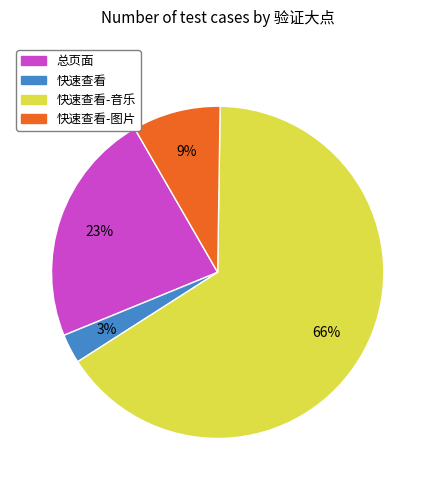

Combined, do 快速查看-图片 and 快速查看 account for over 50%?

No